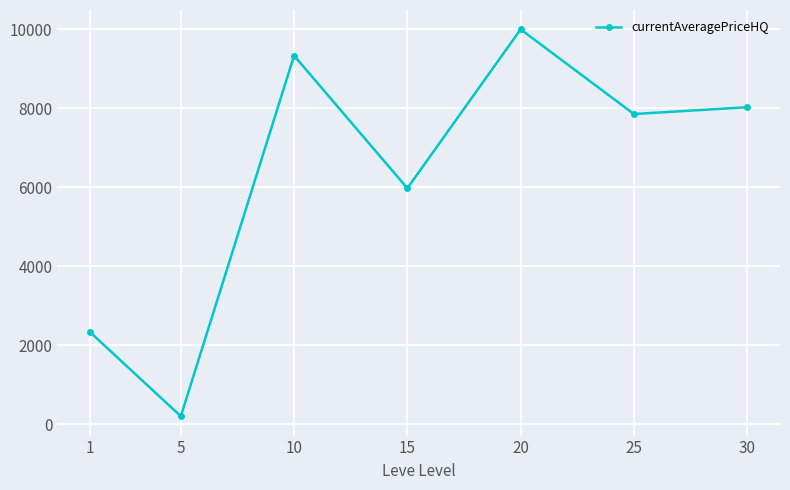

How many data points are less than 7857?

3